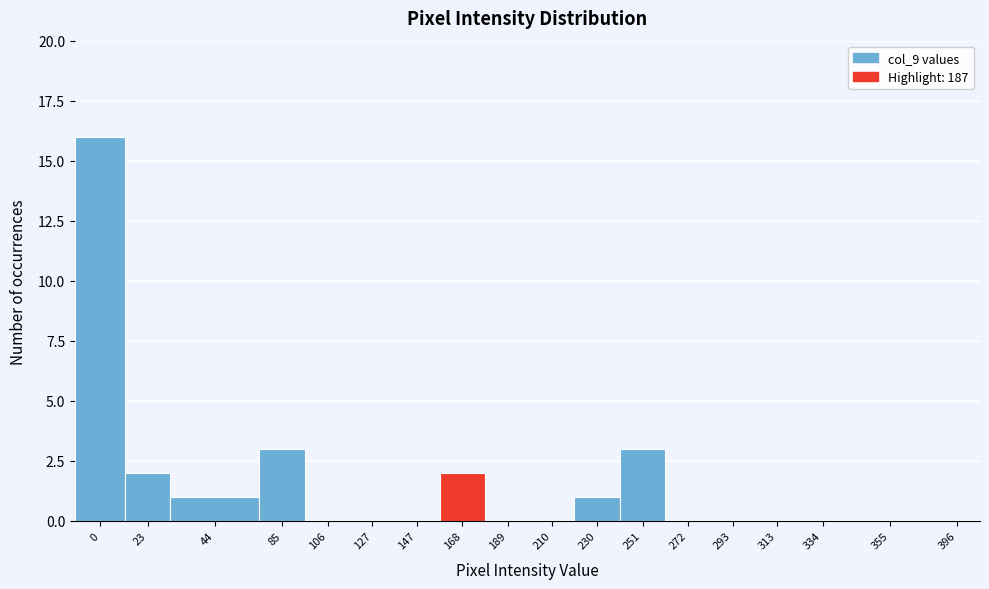

Reading left to right, extract all data points from this chart.

0=16	23=2	44=1	85=3	106=0	127=0	147=0	168=2	189=0	210=0	230=1	251=3	272=0	293=0	313=0	334=0	355=0	396=0